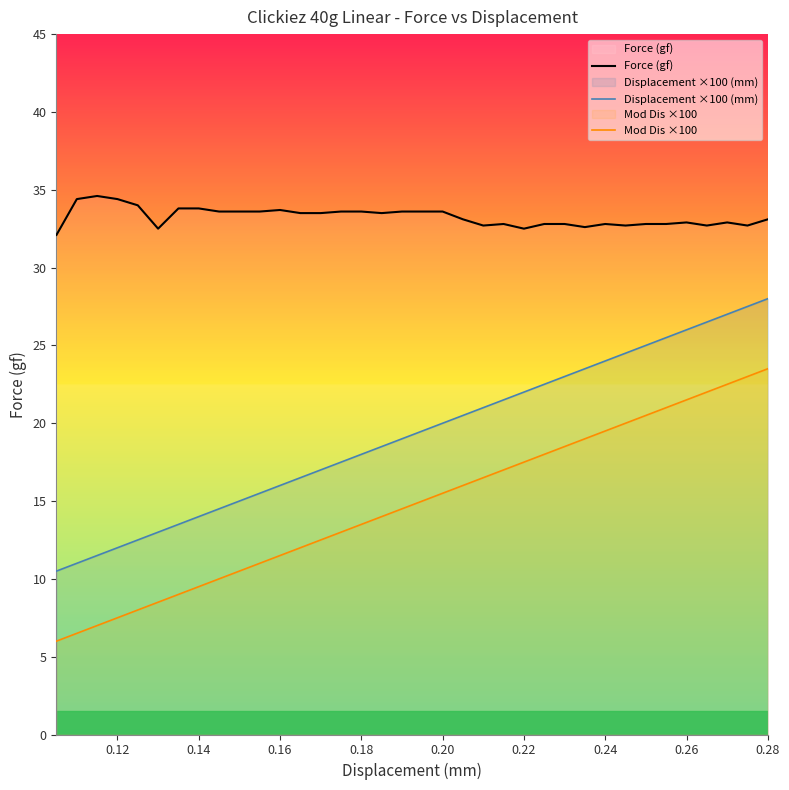

True or false: Displacement ×100 (mm) has more than 1 points higher than both neighbors.

False